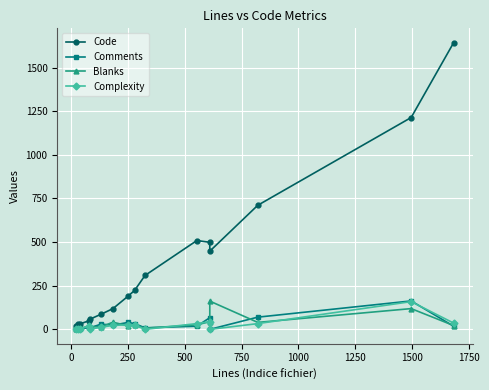

True or false: Comments has more than 1 interior local peaks.

True